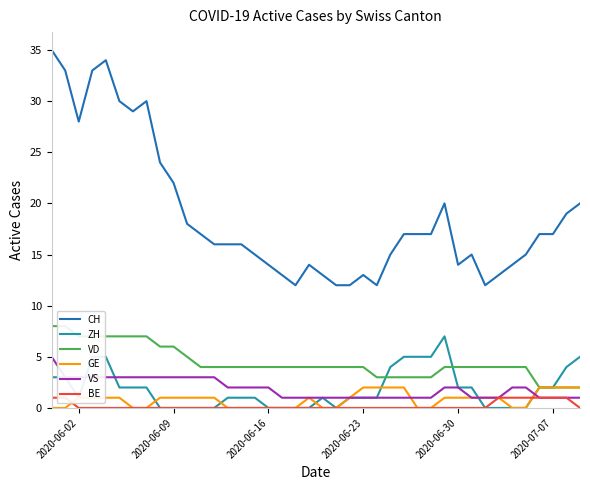

True or false: CH has more than 0 interior local peaks.

True